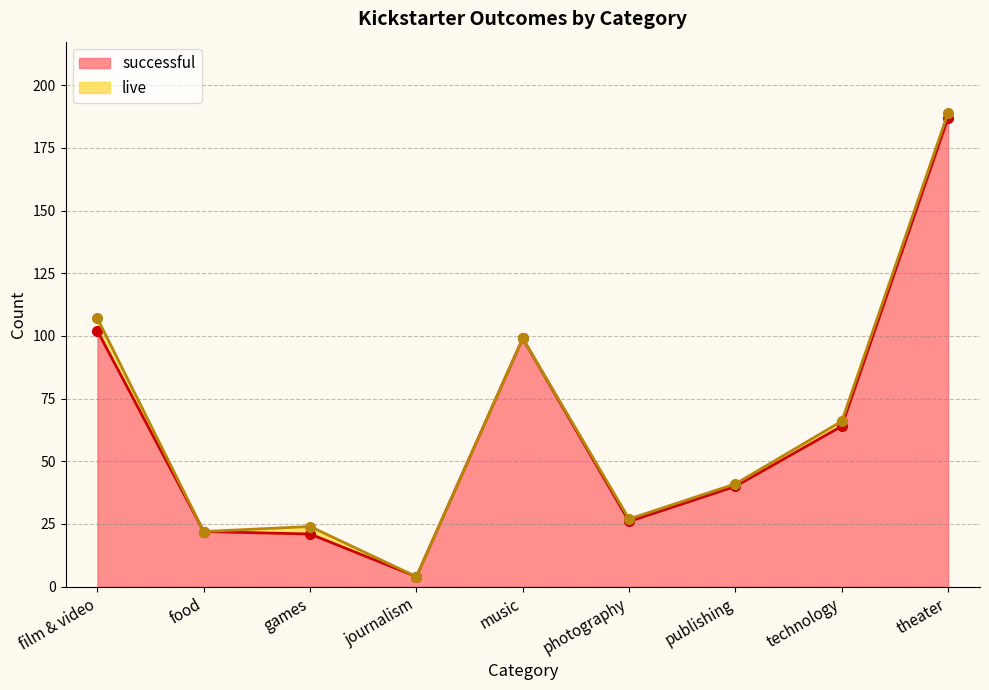

What is the greatest value displayed?

187